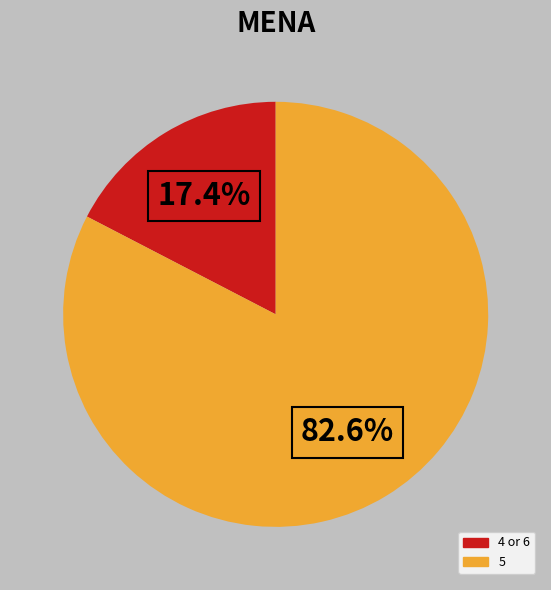

Is there any slice that represents more than half of the pie?

Yes